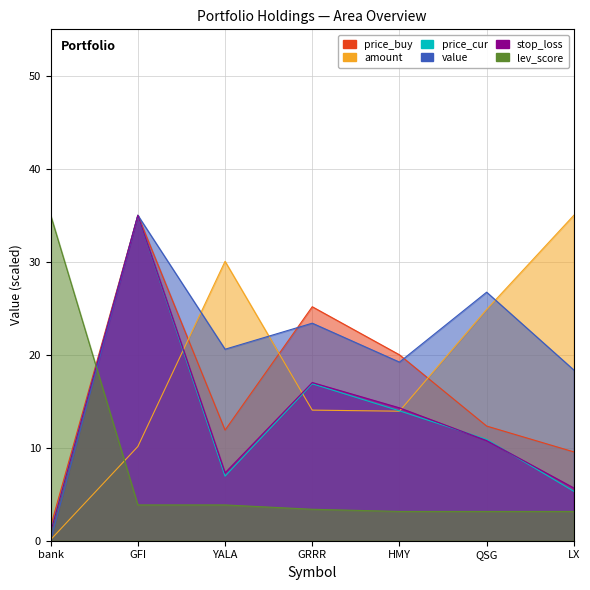

What is the sum of all stop_loss values?

91.0